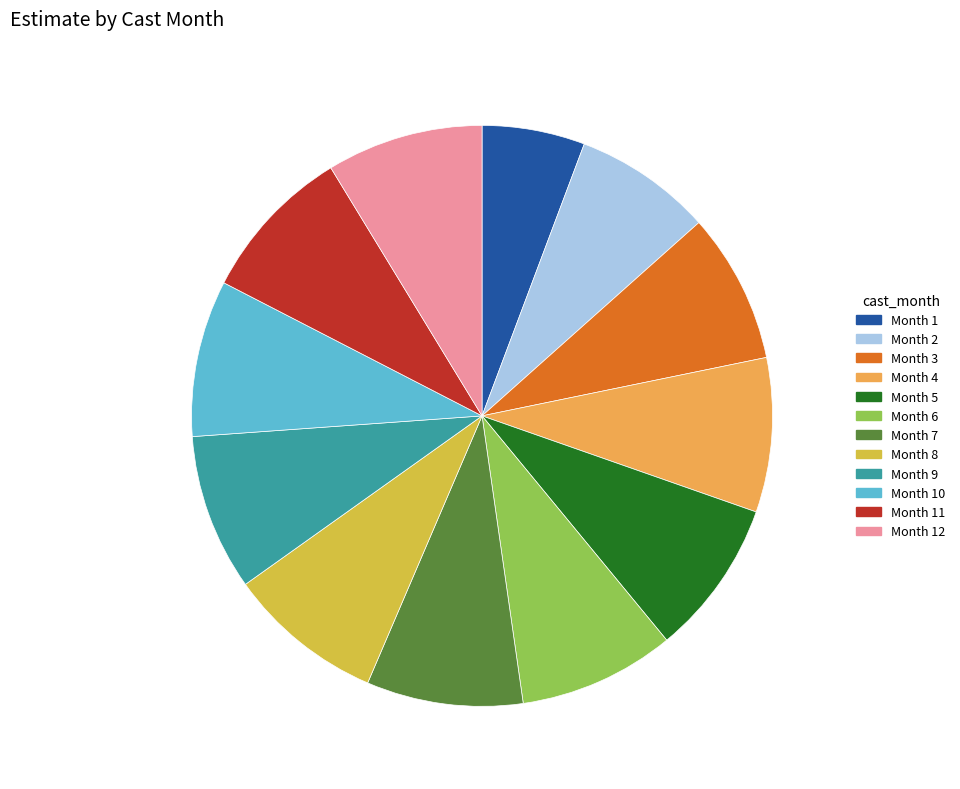

How many segments does this pie chart have?

12